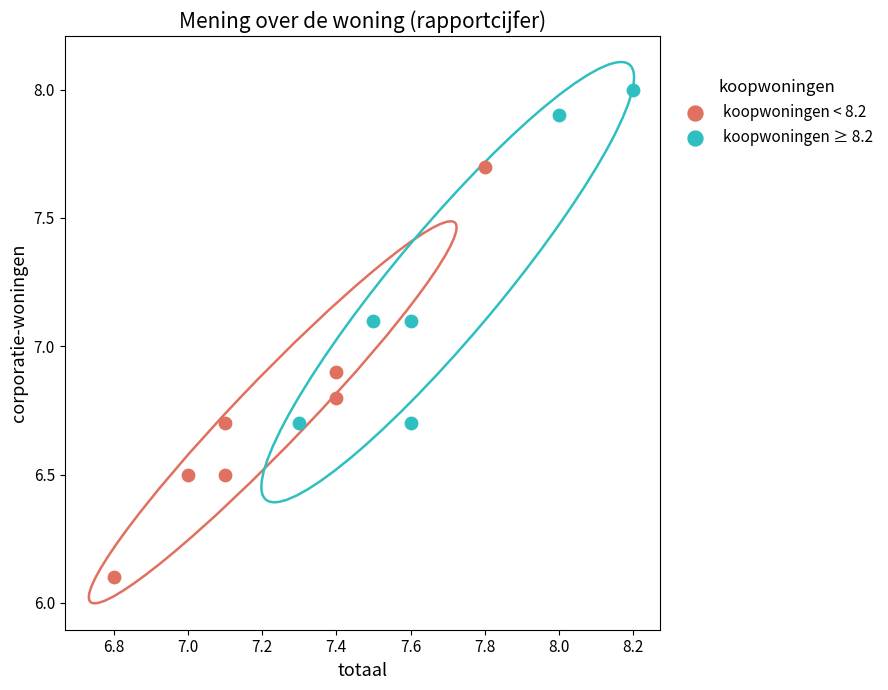

Which series reaches the minimum Y coordinate?

koopwoningen < 8.2